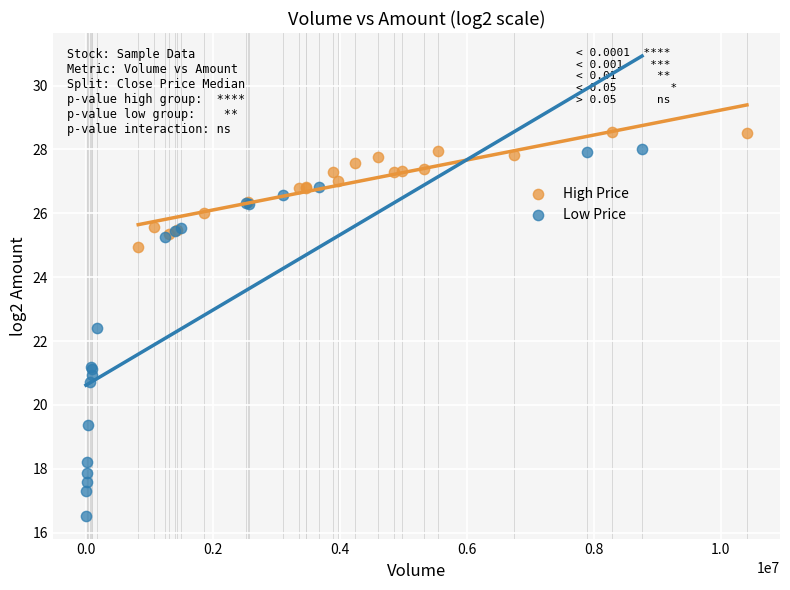

Which series has the largest Y range (max minus min)?

Low Price